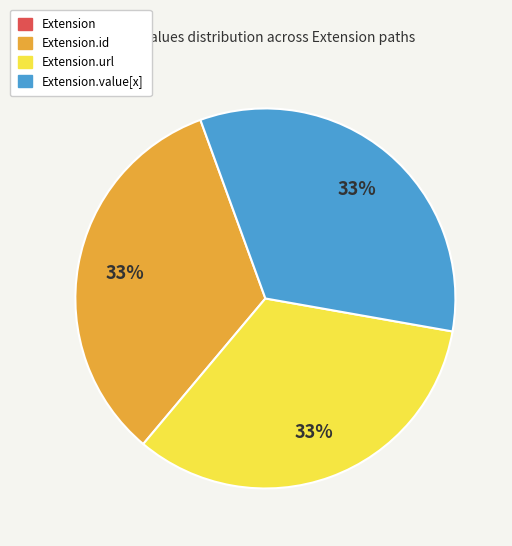

Is there a majority slice in this chart?

No